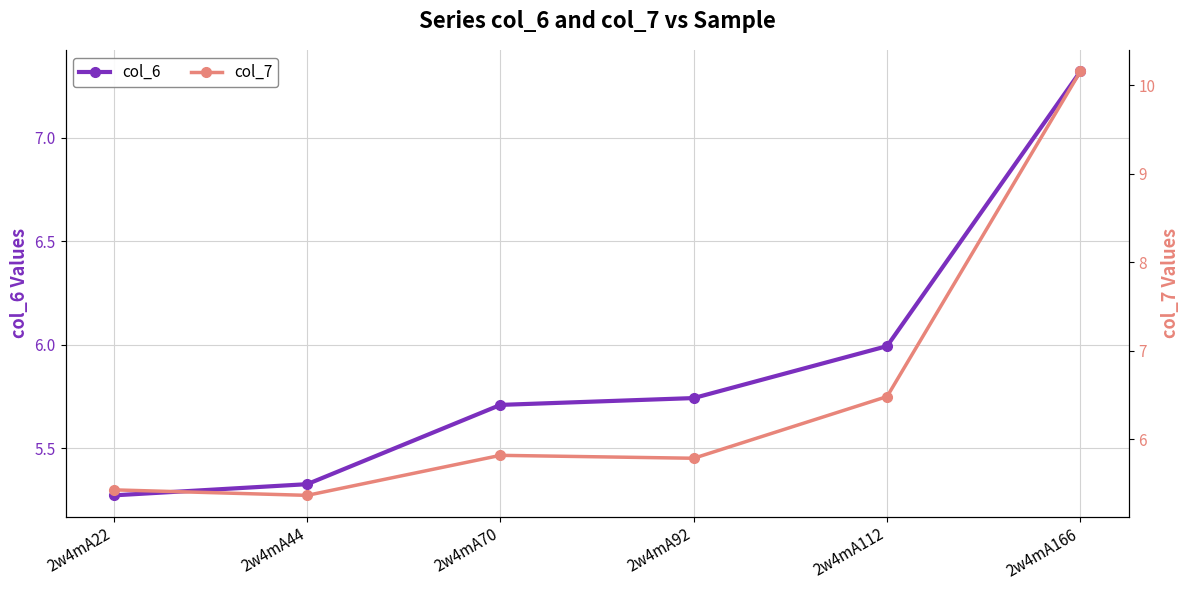

Rank the series by their maximum value, from lowest to highest.

col_6, col_7